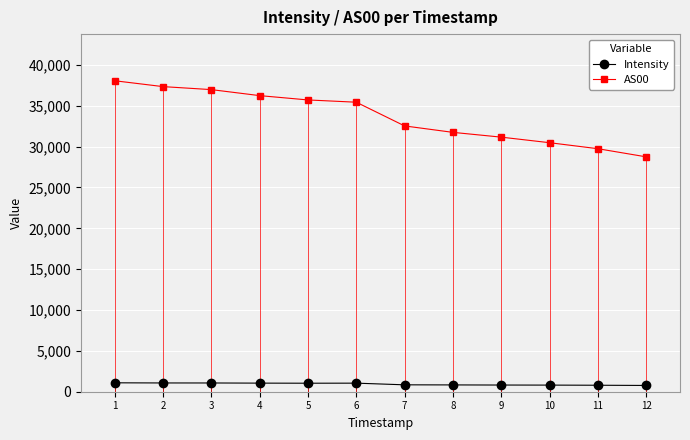

What is the value of the AS00 point at the 4th from the left?

36245.0